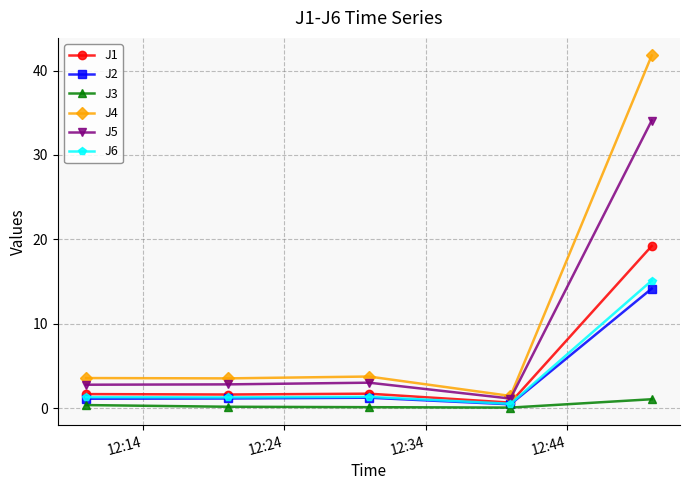

Which series has the widest spread of values?

J4